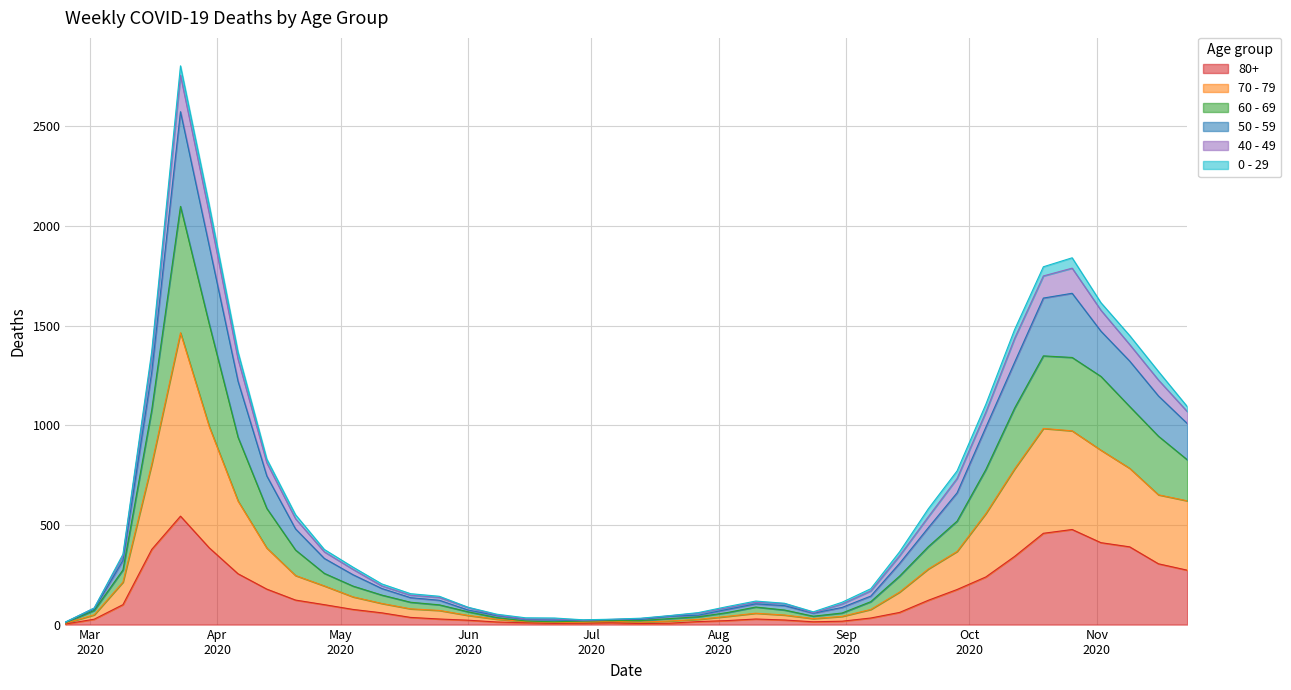

True or false: 50 - 59 and 80+ intersect in this chart.

False